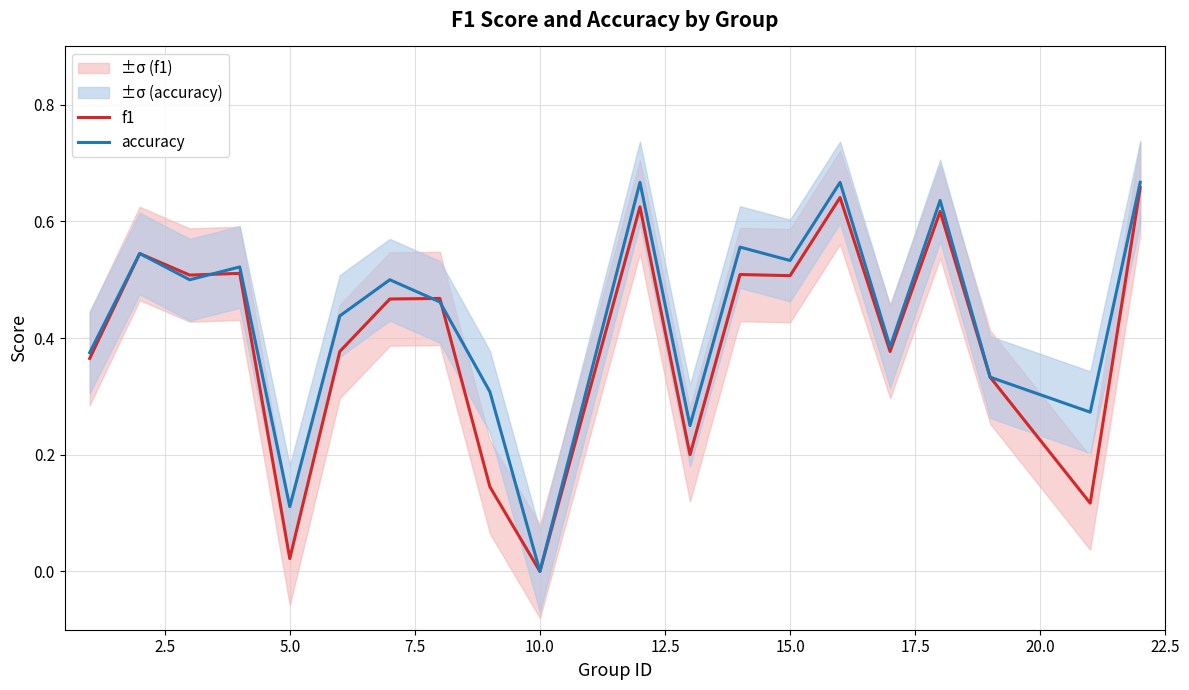

In f1, how many points are higher than both neighbors (excluding endpoints)?

7